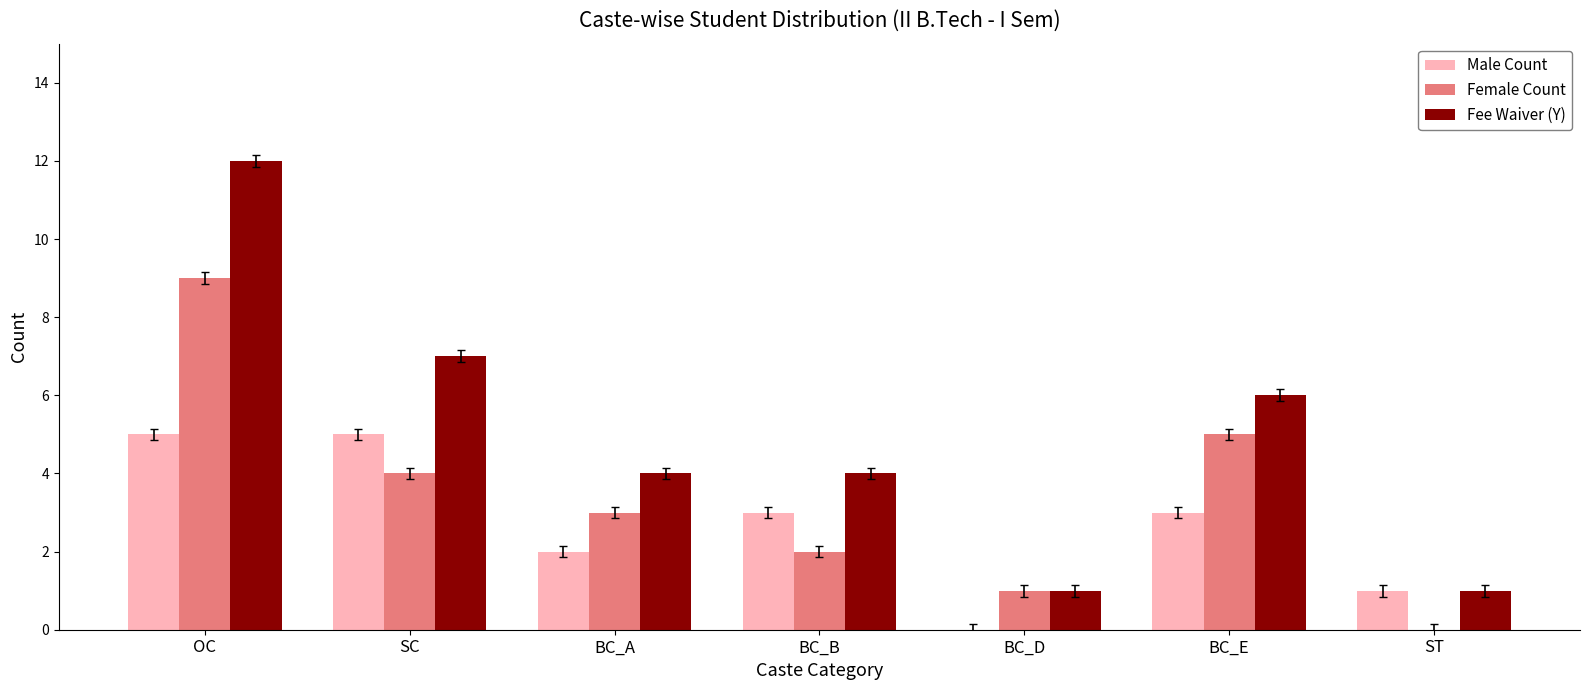

What value does the Female Count series have at OC?

9